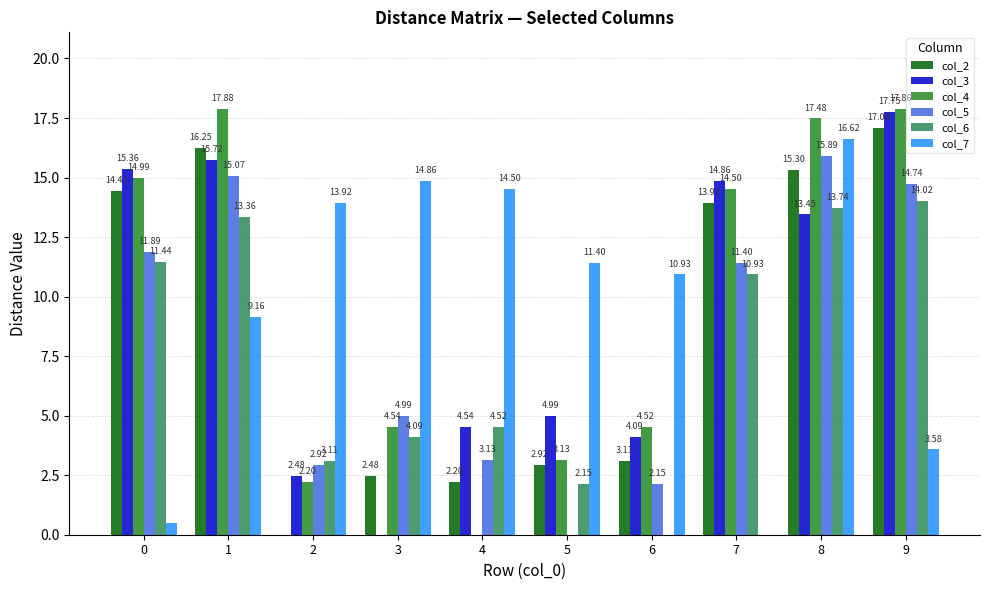

How many groups of bars are there?

10